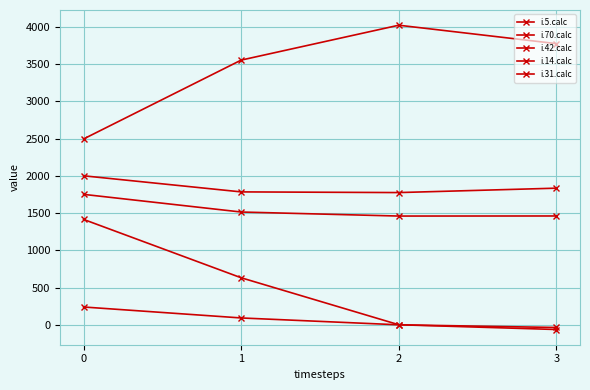

How many data points in i.70.calc are less than 3773?

2